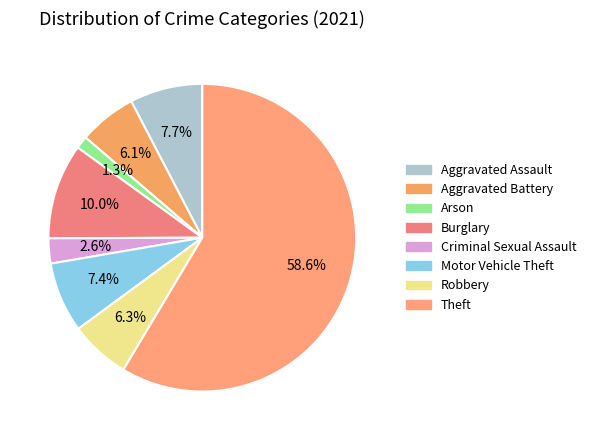

What is the smallest slice in the pie chart?

Arson